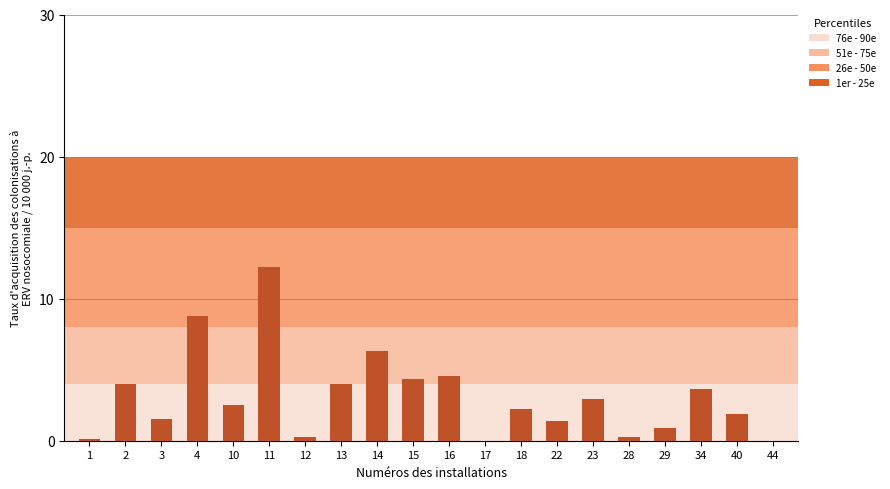

Where is the data nearest to the value 6?

14